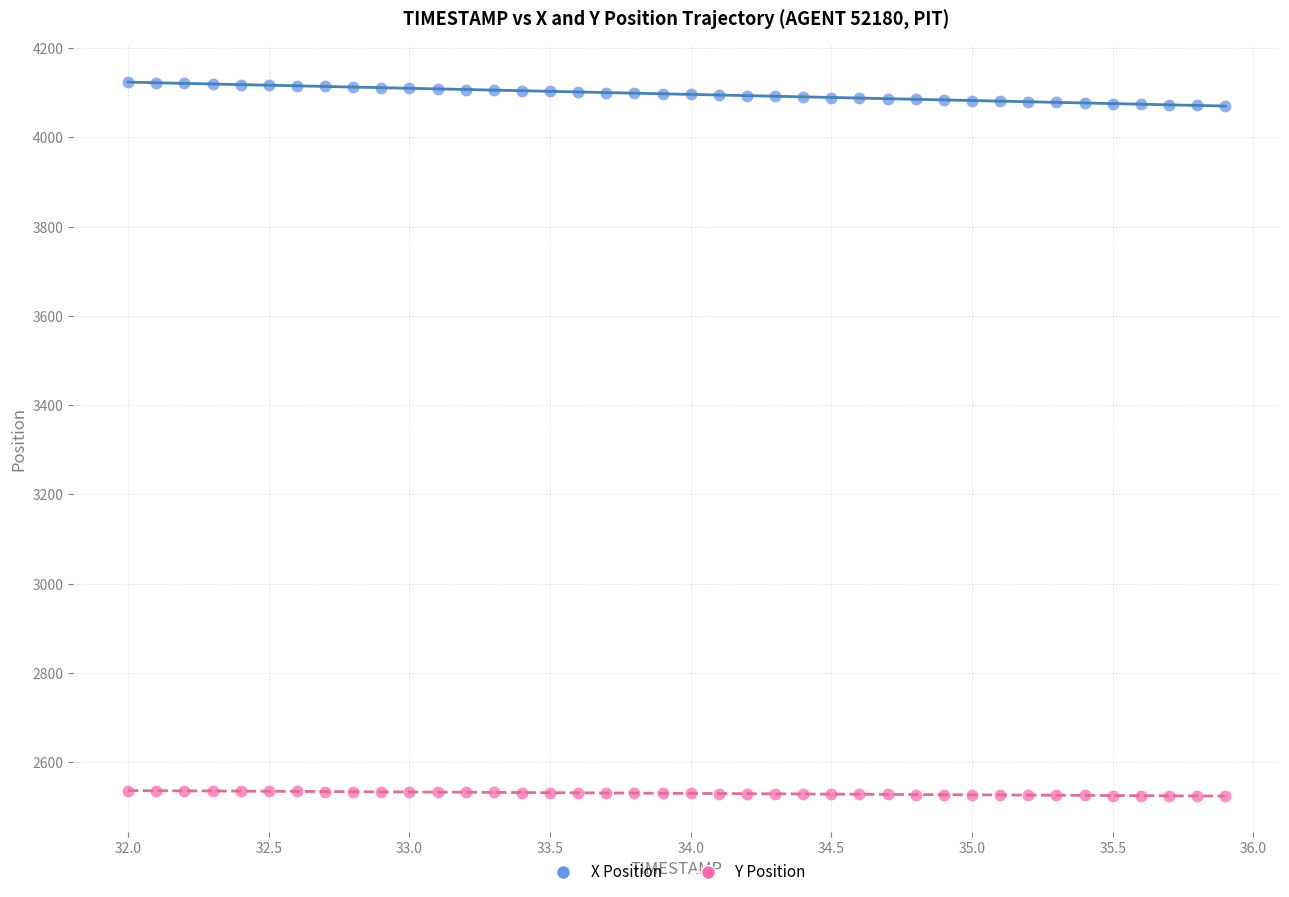

What is the X range (max minus min) for the scatter plot?

3.9